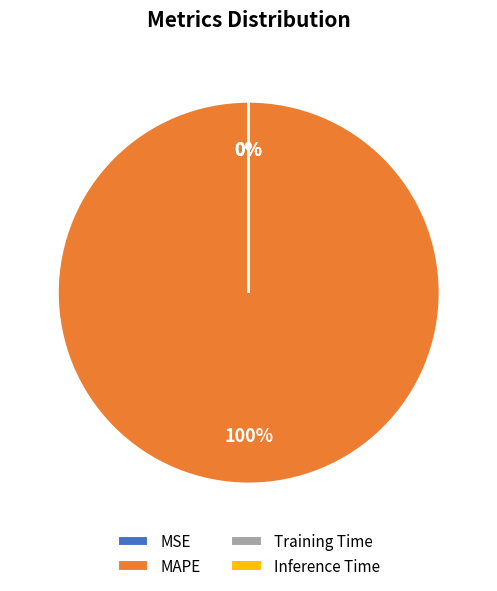

How many slices are in this pie chart?

4